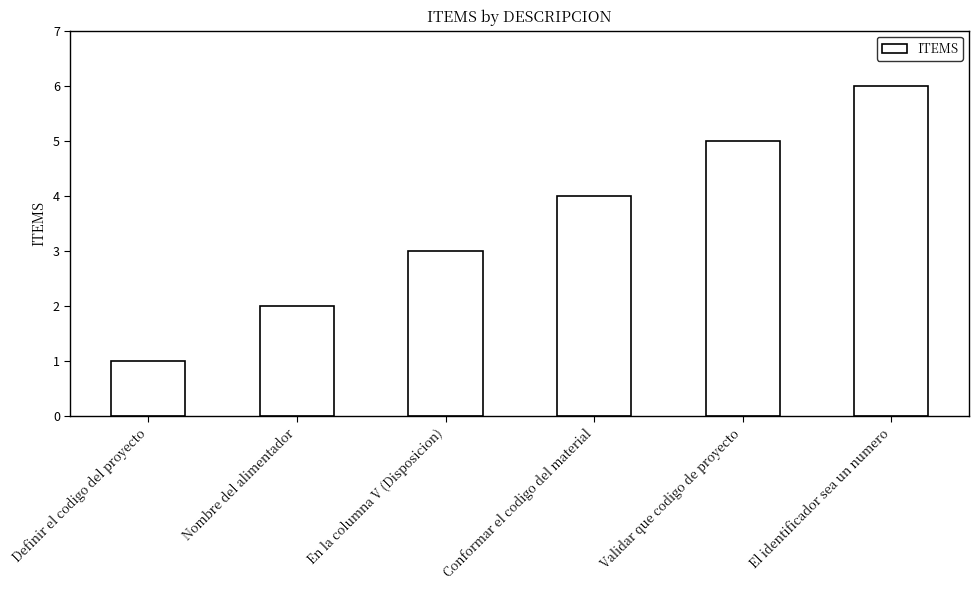

How many values are below 4?

3